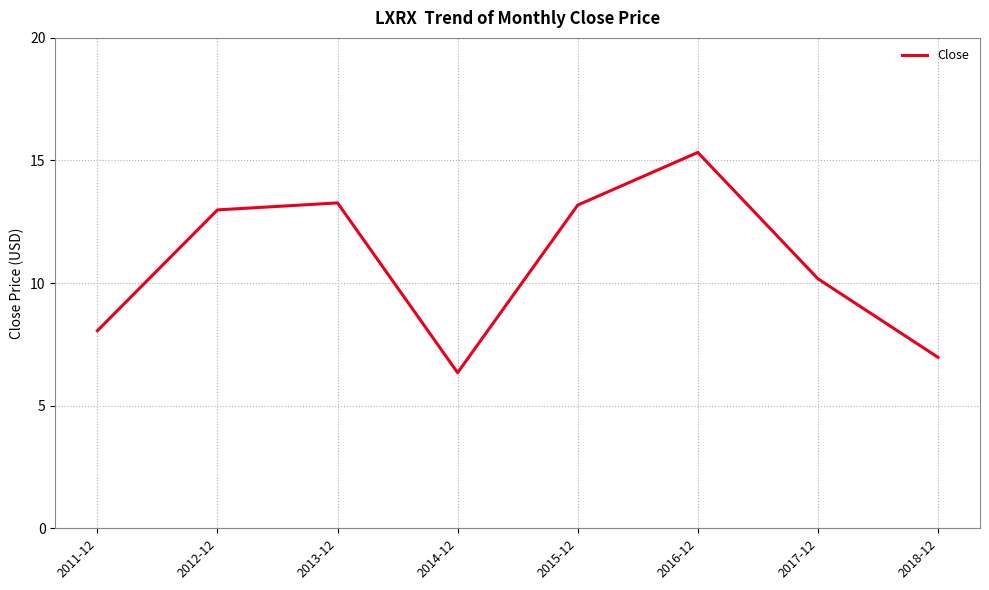

What is the minimum value shown in the chart?

6.3